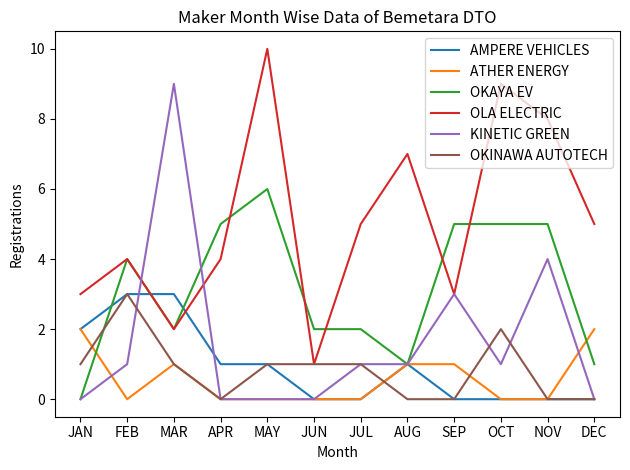

Does the chart display data point markers on the line(s)?

No